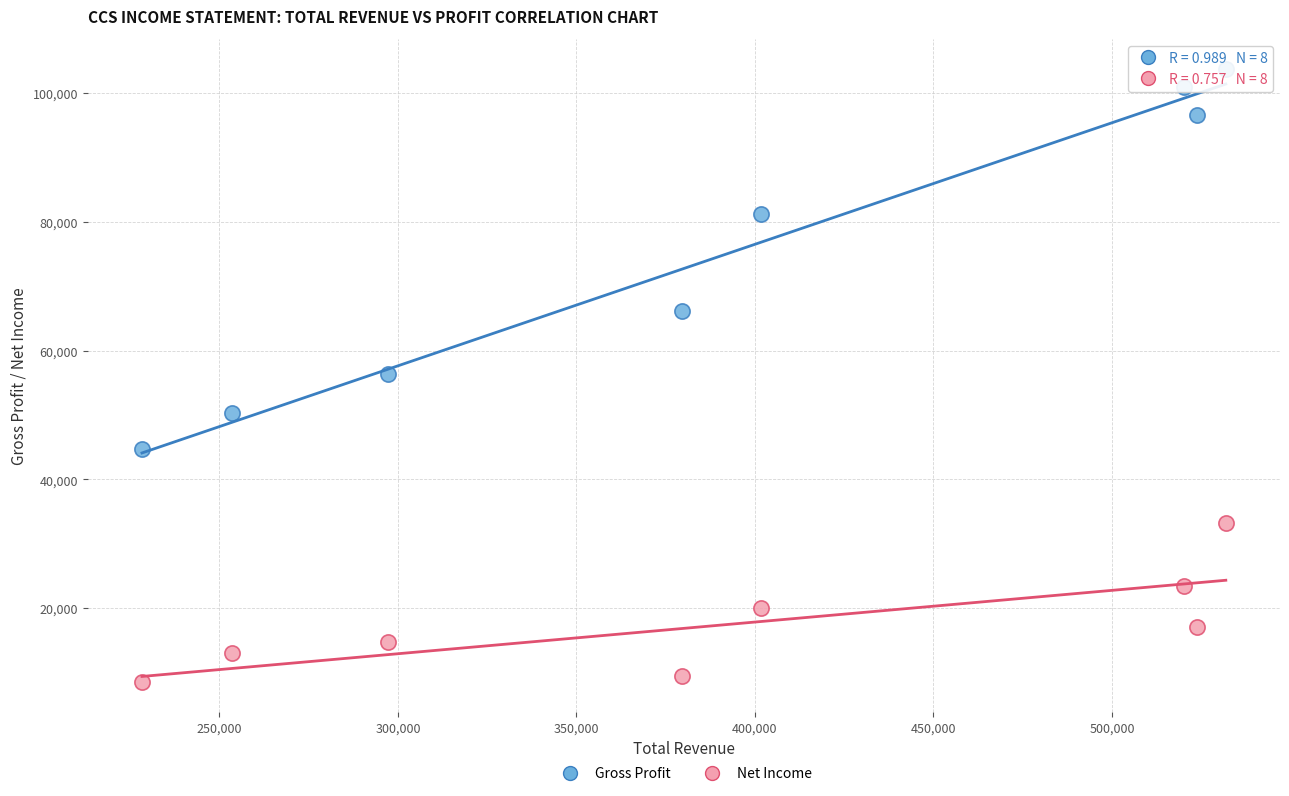

Across all data points, what is the range of X values (max minus min)?

303600